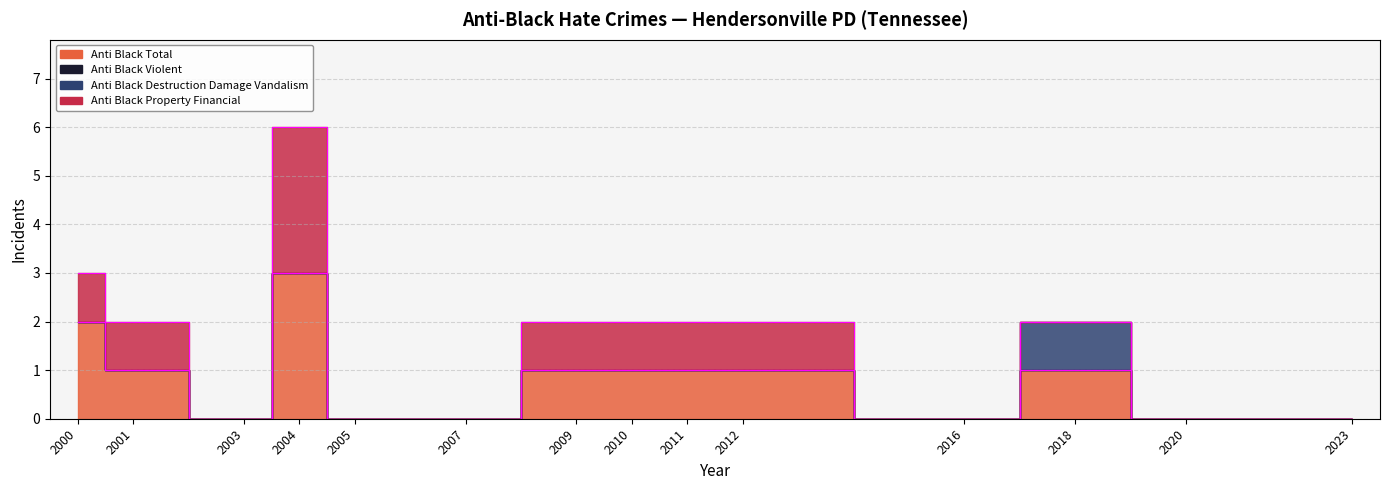

At which category is the sum across all series the highest?

2004